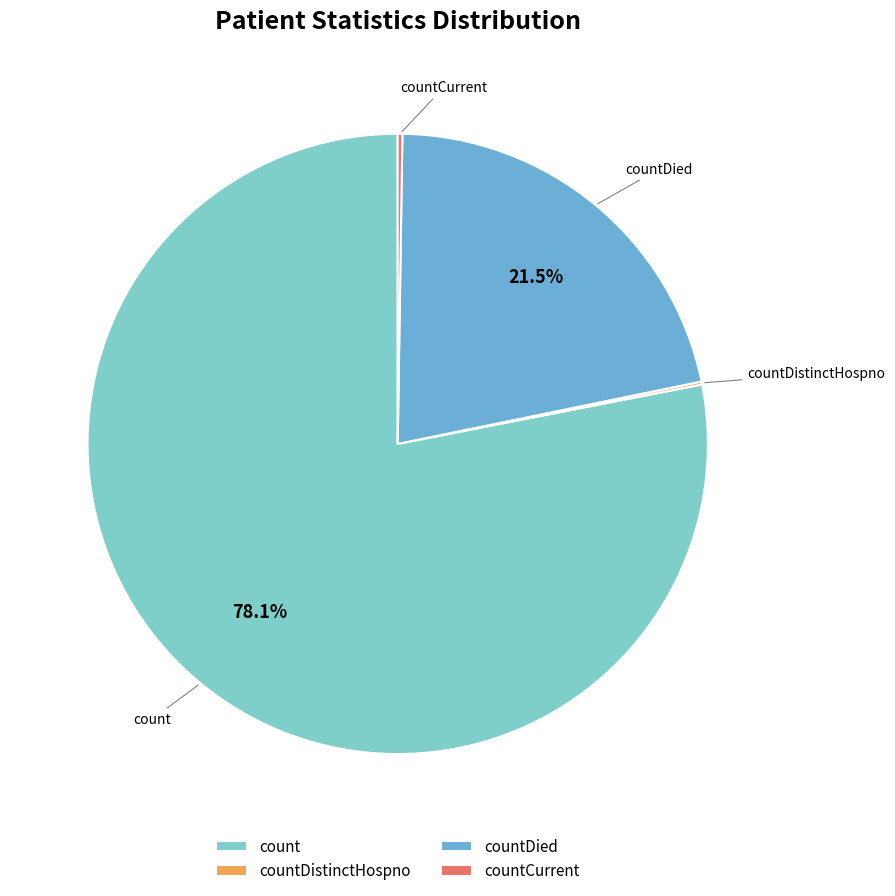

Which slice is the largest?

count